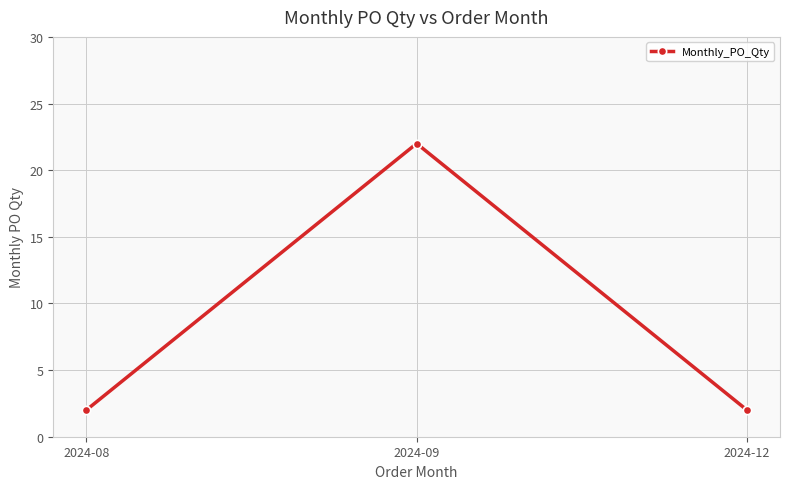

Reading left to right, transcribe all the data shown in this chart.

2024-08=2	2024-09=22	2024-12=2